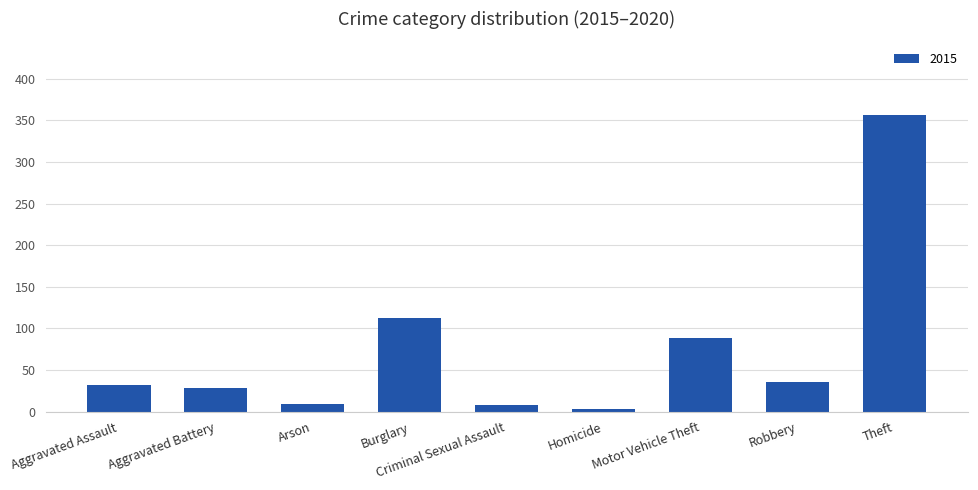

Which label corresponds to the largest value in the chart?

Theft